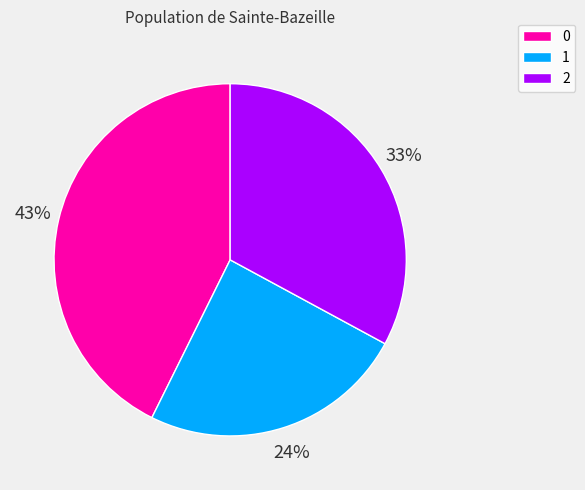

Is 2 the majority of the pie?

No